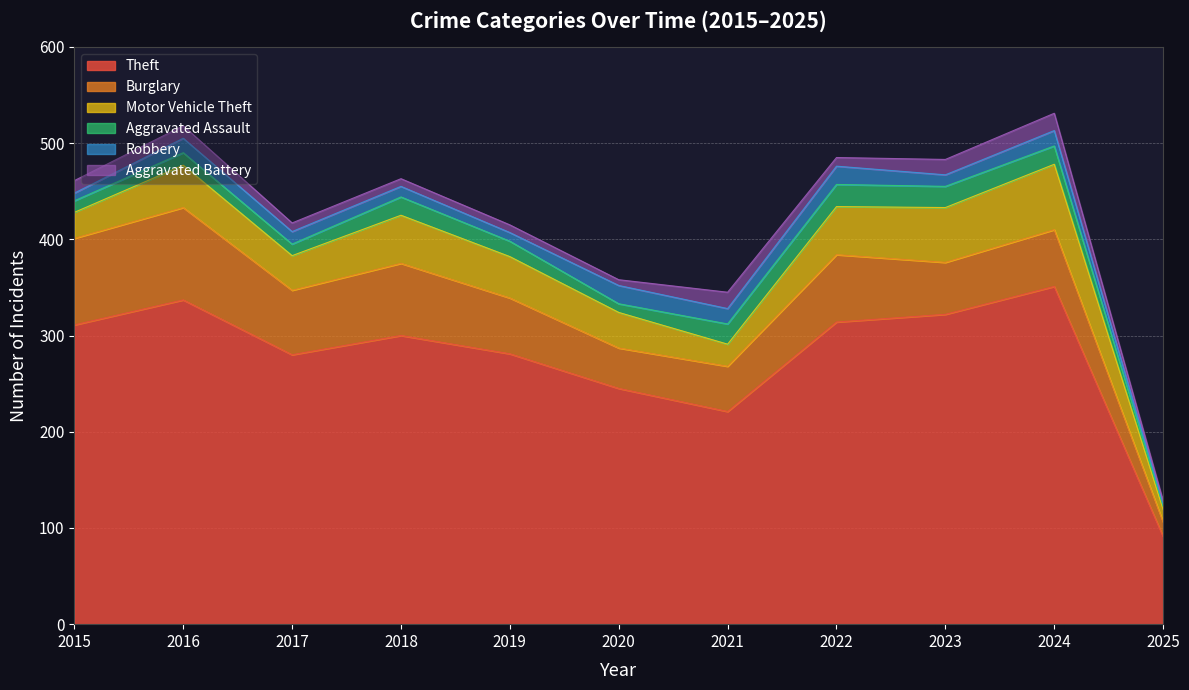

At how many categories does at least one series exceed 23?

11